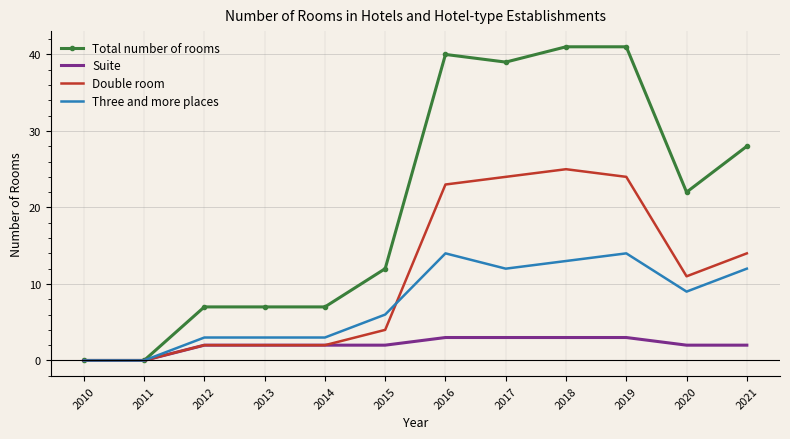

What is the maximum value for Total number of rooms?

41